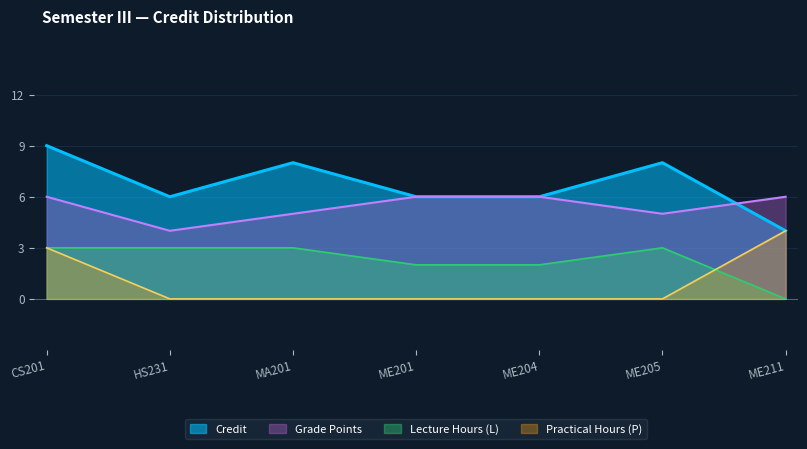

Which label corresponds to the smallest value in the chart?

ME211